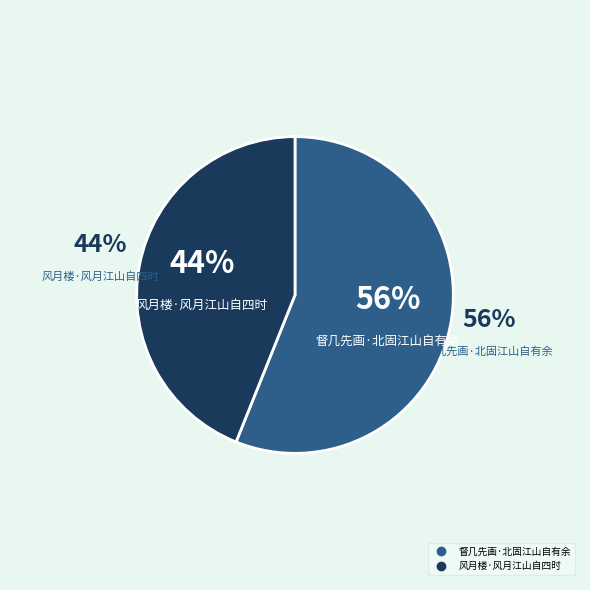

Which category has the smallest portion of the pie?

风月楼·风月江山自四时